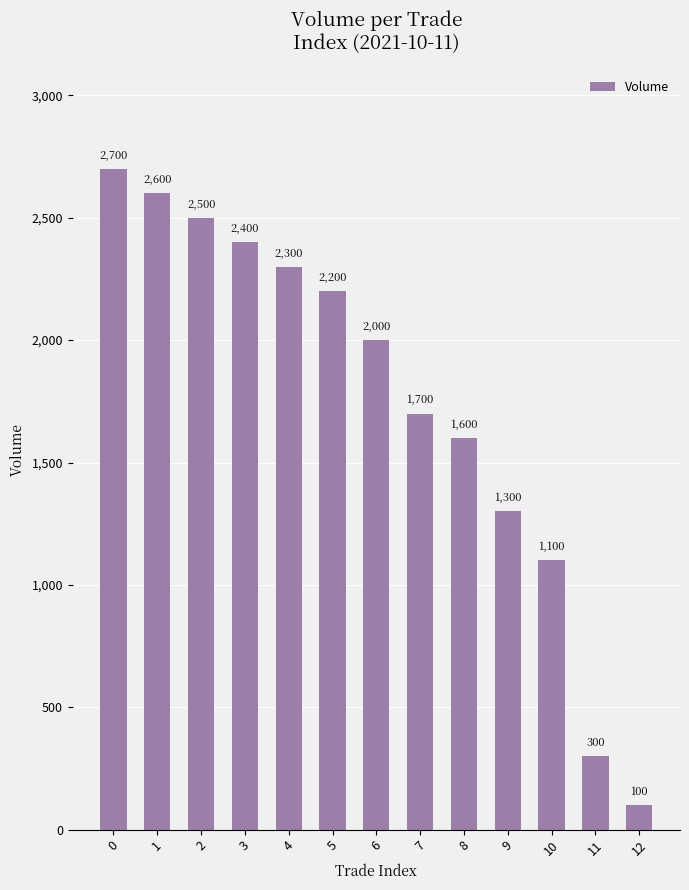

Reading left to right, list all the values displayed in this chart.

0=2700	1=2600	2=2500	3=2400	4=2300	5=2200	6=2000	7=1700	8=1600	9=1300	10=1100	11=300	12=100